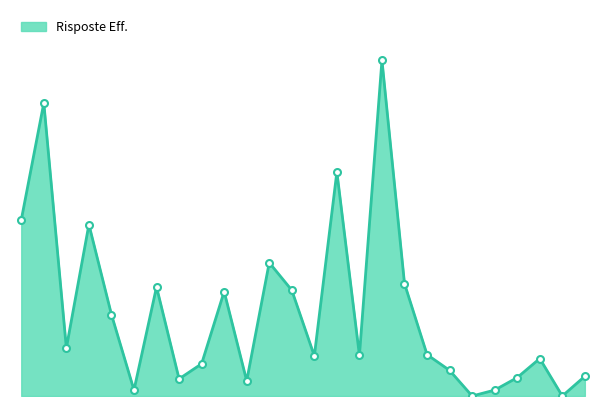

How many points are lower than both their immediate neighbors (excluding endpoints)?

8